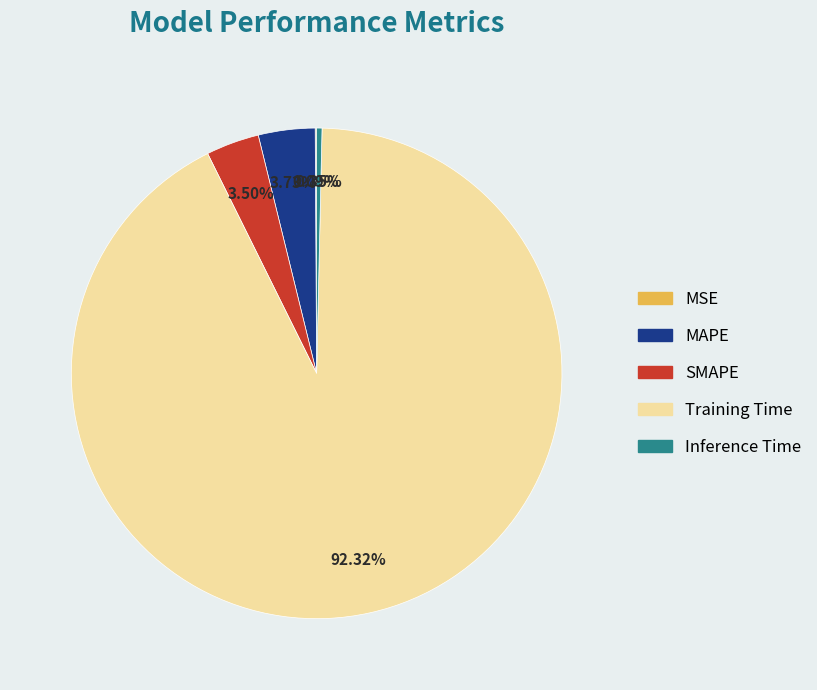

Which has a higher value, Inference Time or Training Time?

Training Time